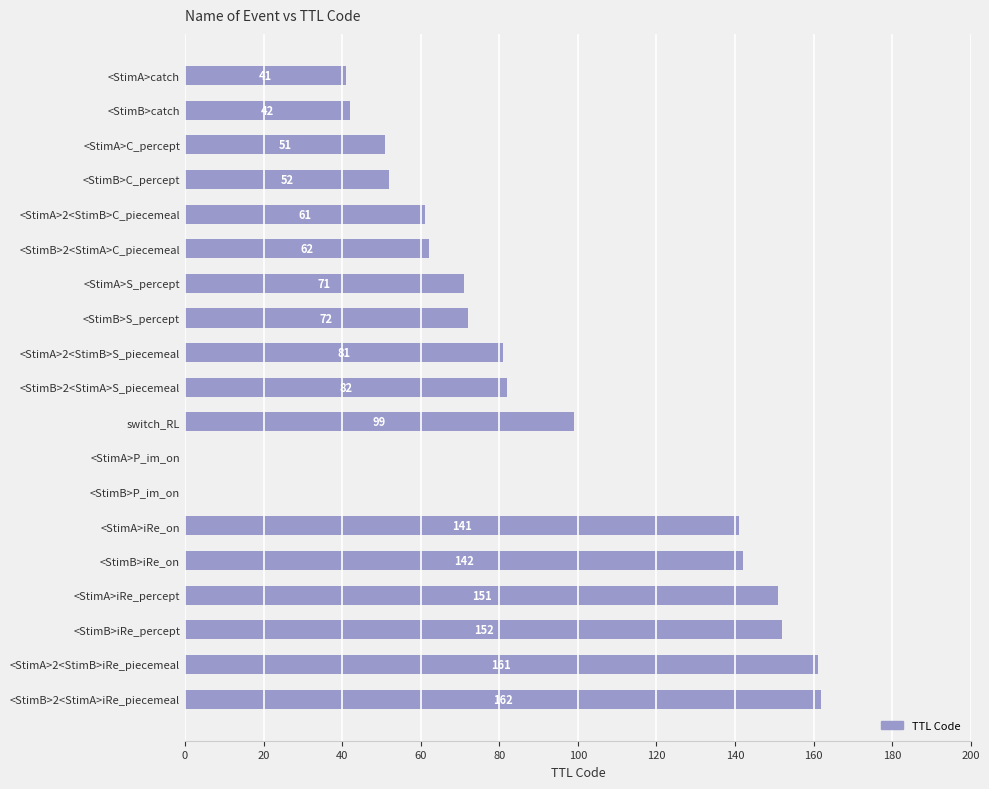

Reading top to bottom, what are all the values shown in this chart?

<StimA>catch=41	<StimB>catch=42	<StimA>C_percept=51	<StimB>C_percept=52	<StimA>2<StimB>C_piecemeal=61	<StimB>2<StimA>C_piecemeal=62	<StimA>S_percept=71	<StimB>S_percept=72	<StimA>2<StimB>S_piecemeal=81	<StimB>2<StimA>S_piecemeal=82	switch_RL=99	<StimA>P_im_on=0	<StimB>P_im_on=0	<StimA>iRe_on=141	<StimB>iRe_on=142	<StimA>iRe_percept=151	<StimB>iRe_percept=152	<StimA>2<StimB>iRe_piecemeal=161	<StimB>2<StimA>iRe_piecemeal=162